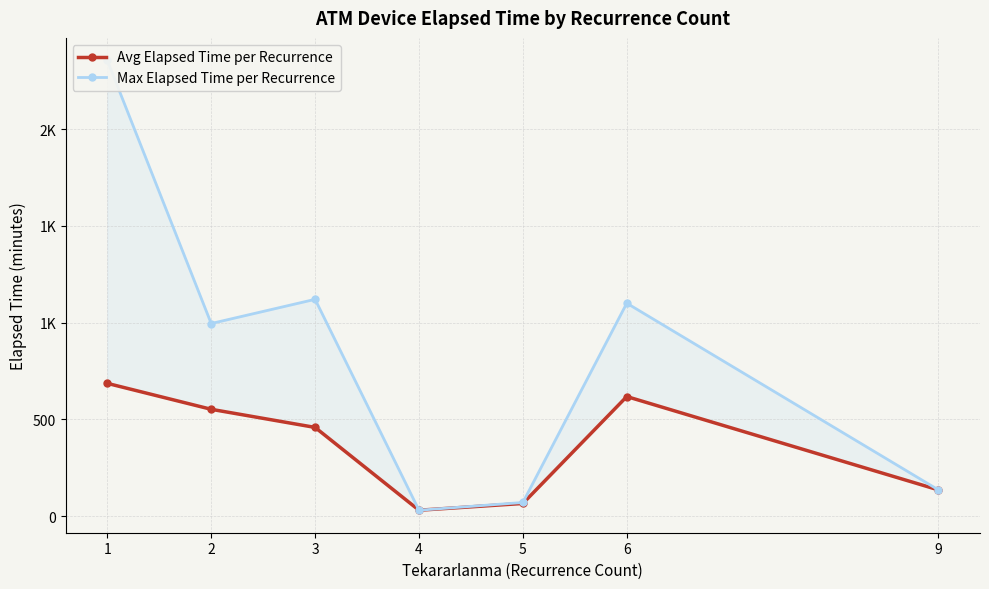

What are all the series names shown in the legend?

Avg Elapsed Time per Recurrence, Max Elapsed Time per Recurrence